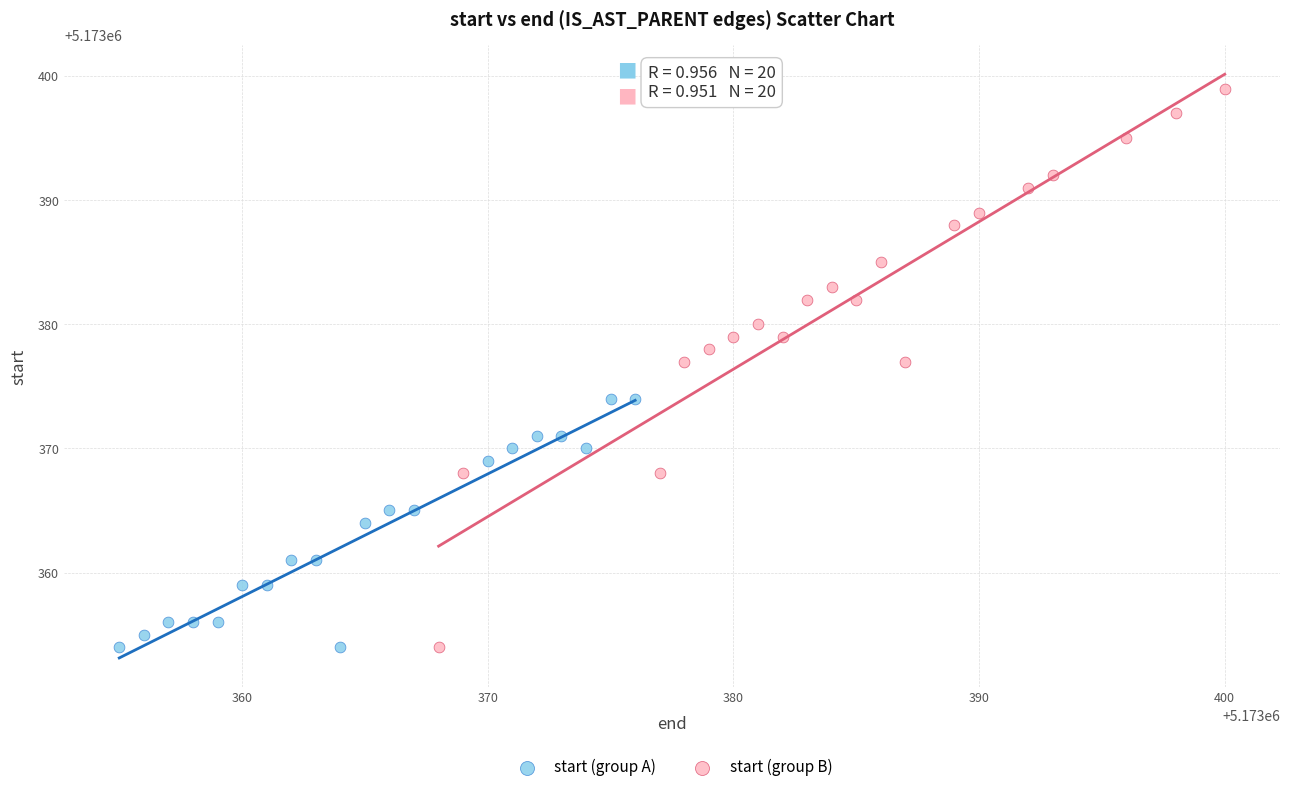

Which series has the largest Y range (max minus min)?

start (group B)